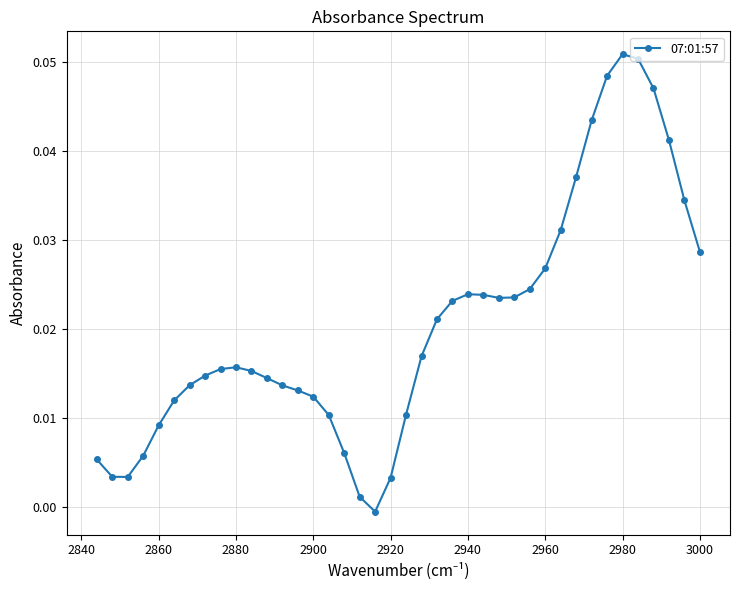

How many data points are less than 0?

1